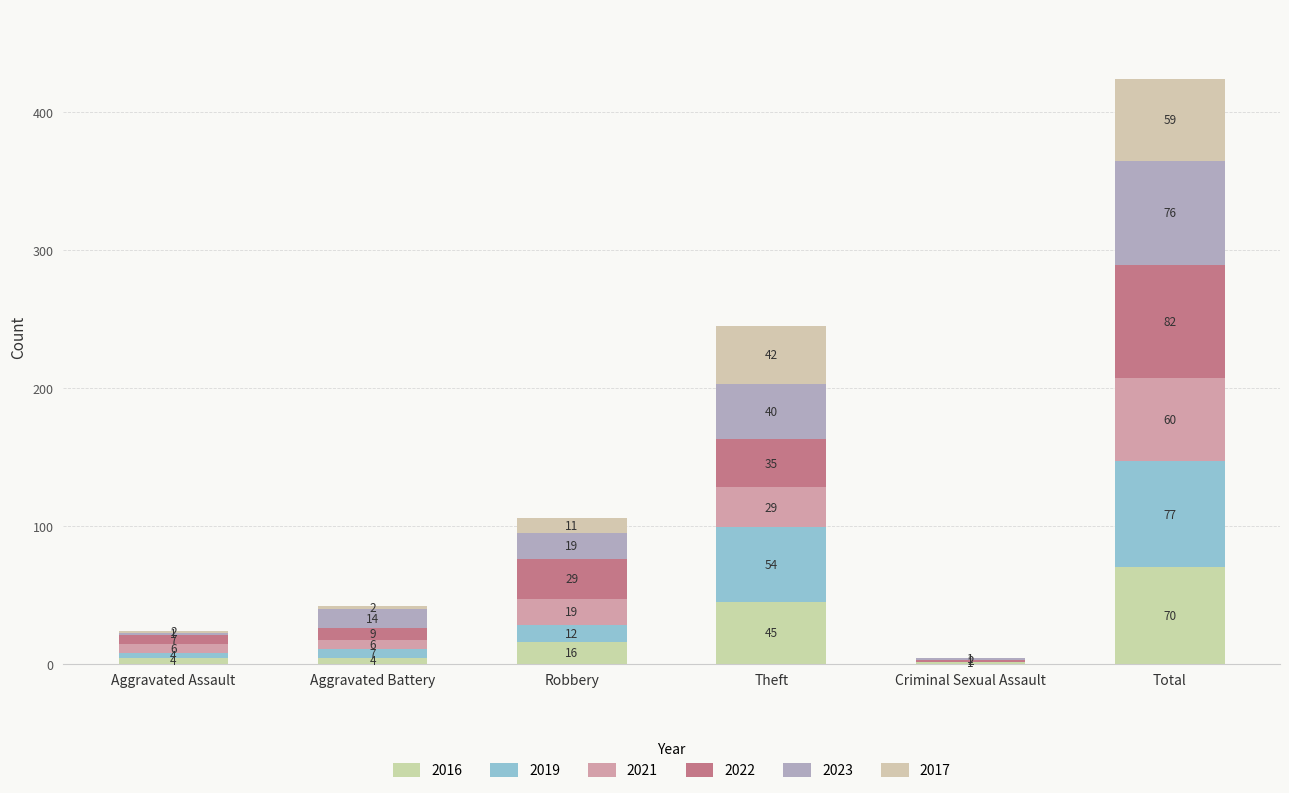

What is the sum of all 2017 values?

116